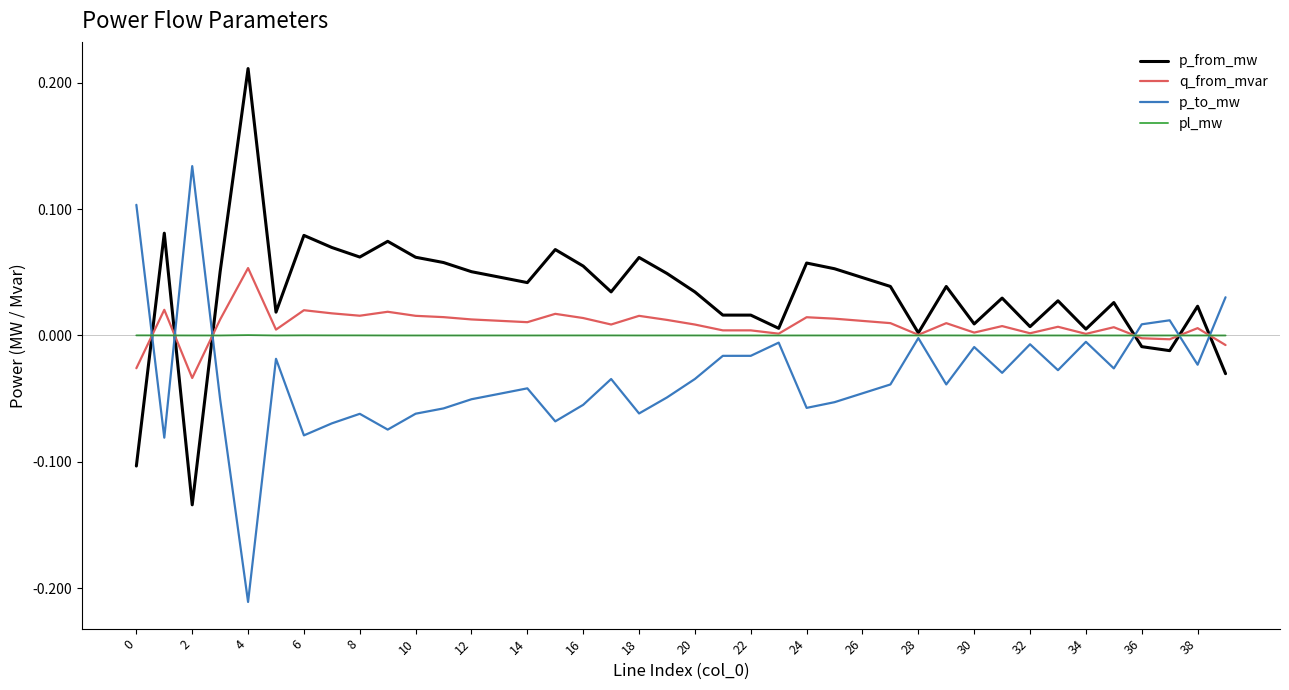

Which series has the largest total across all categories?

p_from_mw